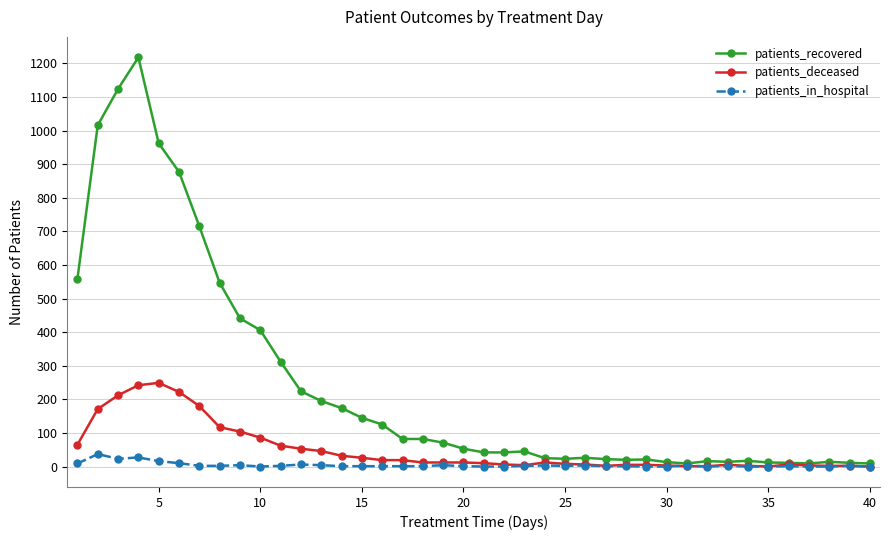

List the series in order of their overall mean, lowest first.

patients_in_hospital, patients_deceased, patients_recovered